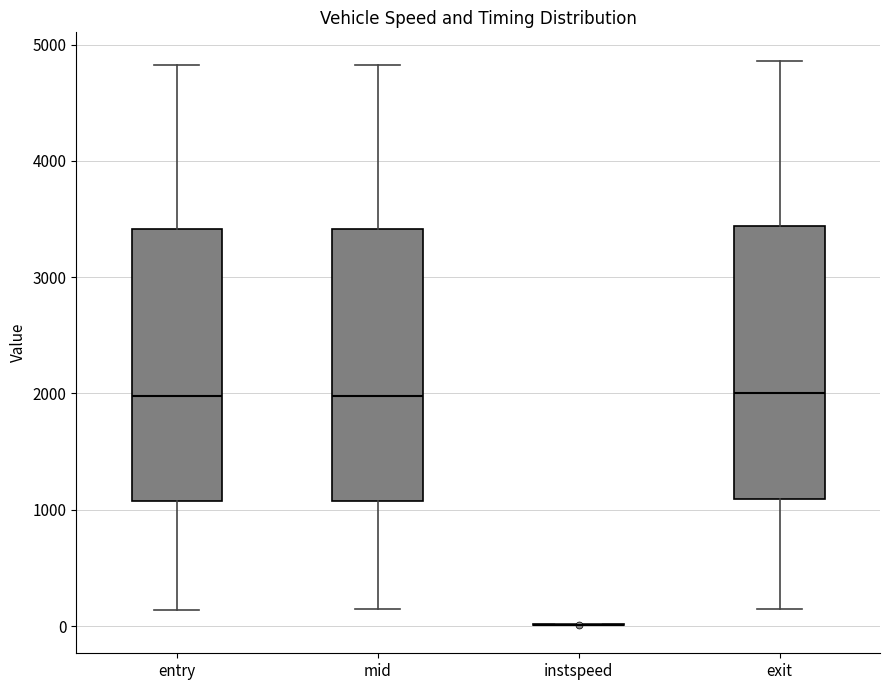

Reading left to right, read every box against the y-axis: the position of its median line, the range the box covers, and the ends of its whiskers. The values are not printed on the chart, so give them approximately, as read against the axis.

entry: median 2000, box 1100 to 3400, whiskers 100 to 4800
mid: median 2000, box 1100 to 3400, whiskers 100 to 4800
instspeed: box collapsed to a line at 0, whiskers 0 to 0
exit: median 2000, box 1100 to 3400, whiskers 100 to 4900